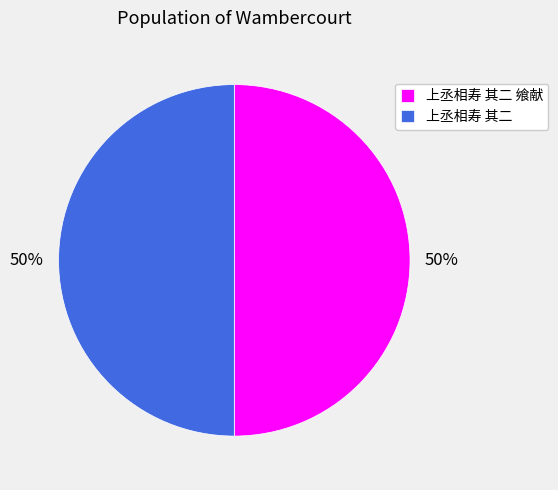

True or false: 上丞相寿 其二 飨献 accounts for 63% of the total.

False